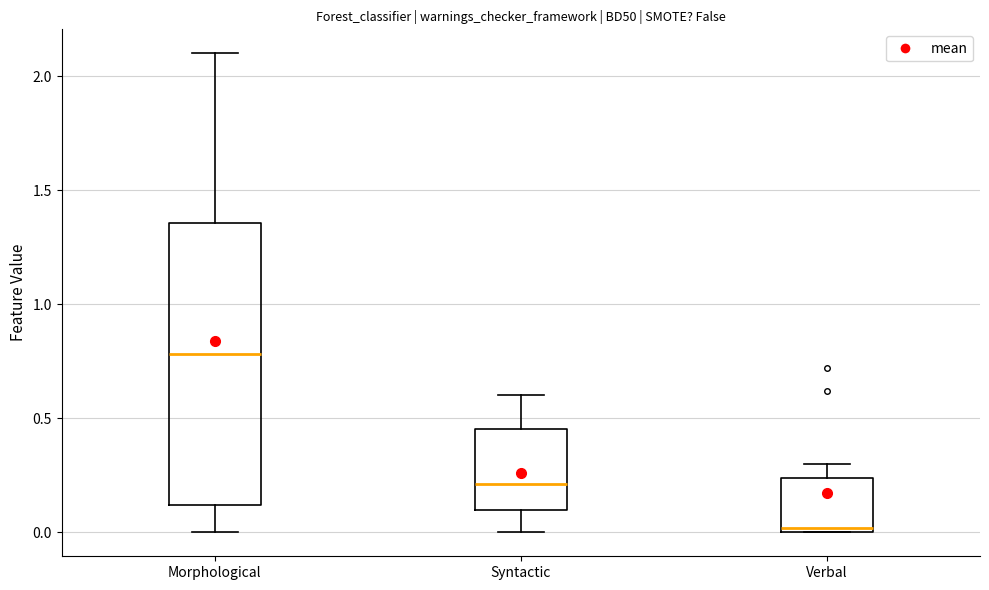

Which box is the tallest, from its lower edge to its upper edge?

Morphological